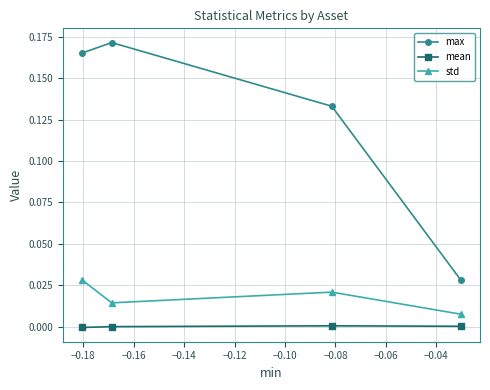

Which series has the largest total across all categories?

max